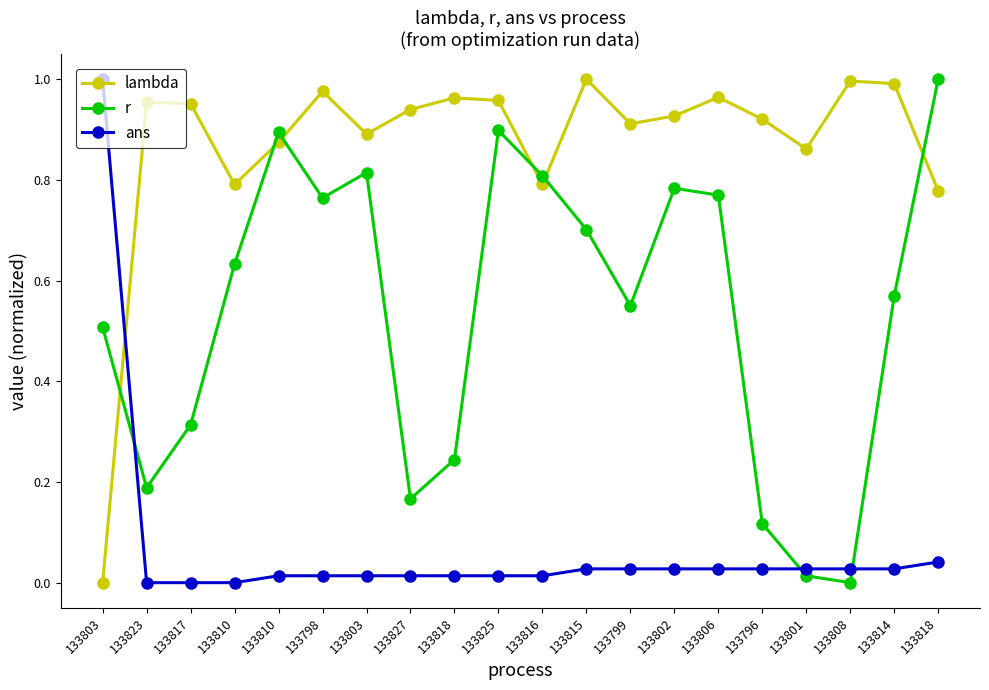

Which series has the largest range (max minus min)?

lambda